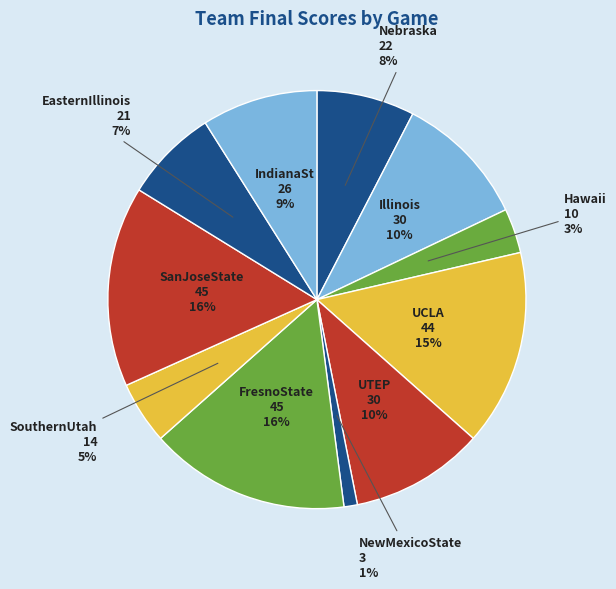

Is there any slice that represents more than half of the pie?

No